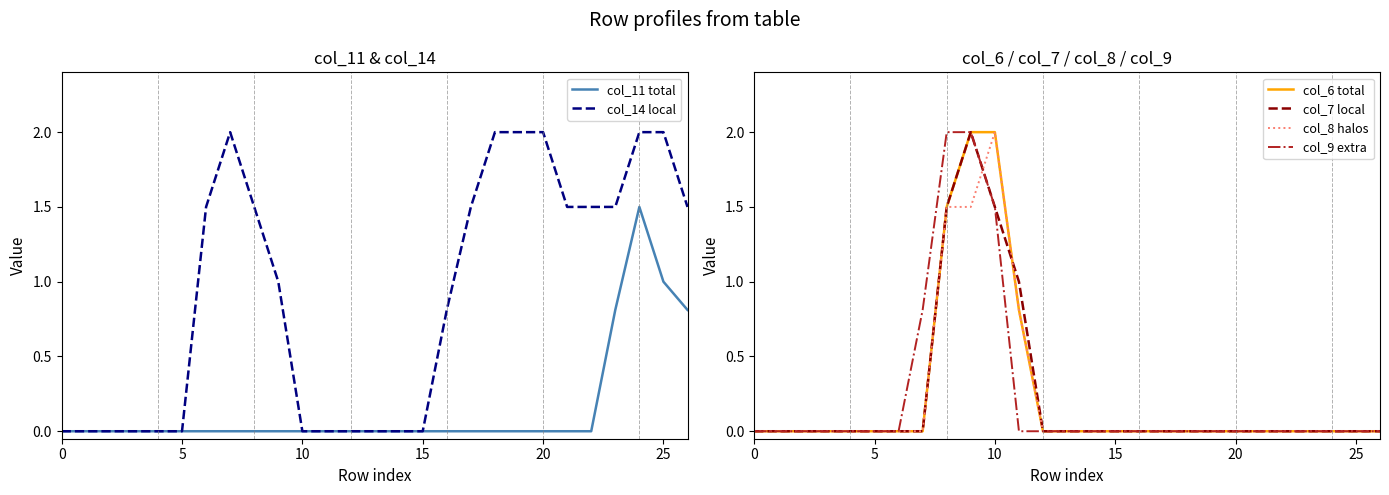

What is the difference between the highest and lowest values at 16?

0.8